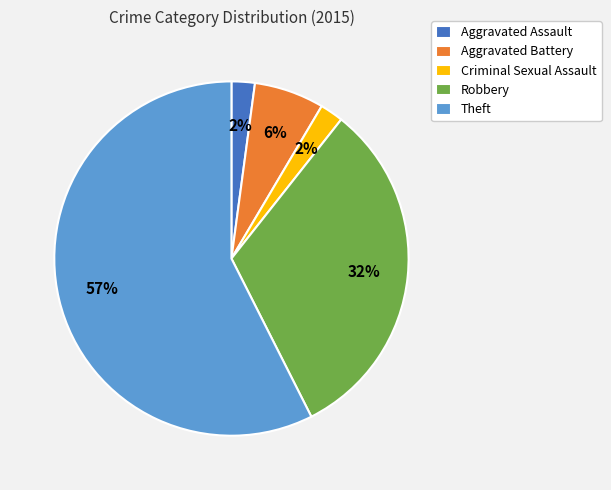

Is there any slice that represents more than half of the pie?

Yes